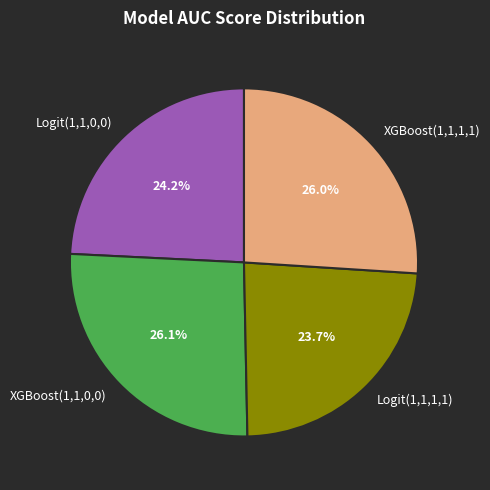

Does Logit(1,1,0,0) represent more than half of the total?

No